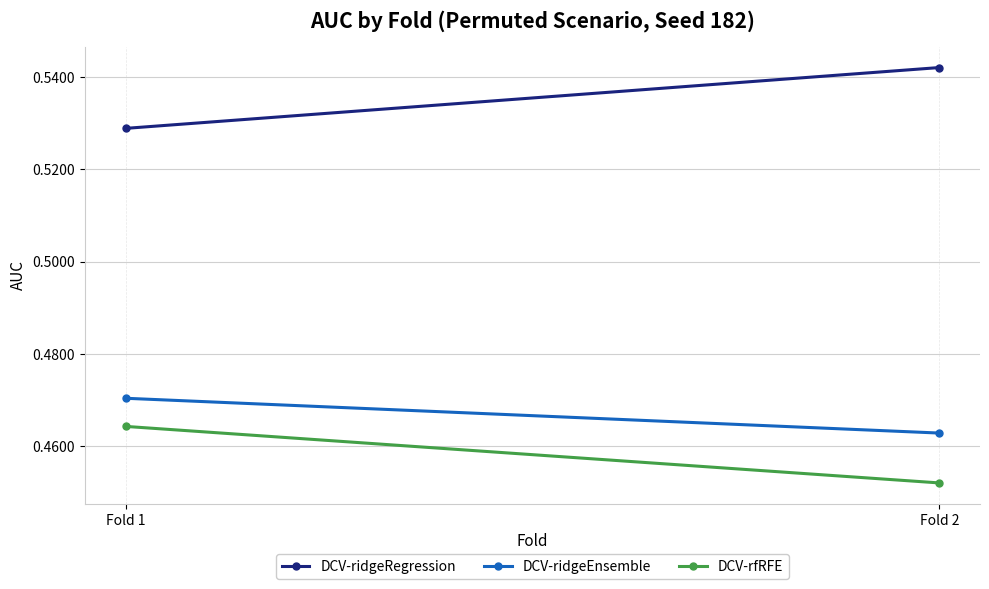

How many lines are shown in the chart?

3